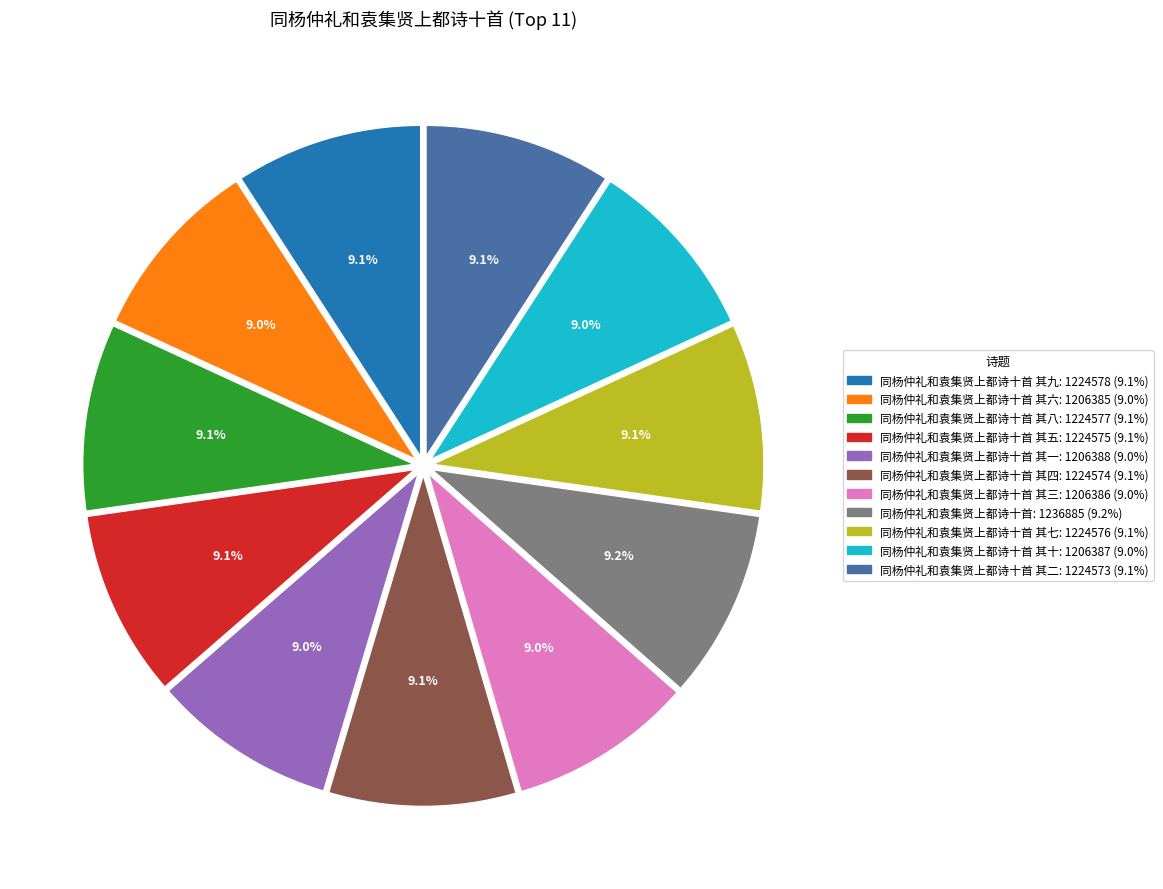

Is there a majority slice in this chart?

No